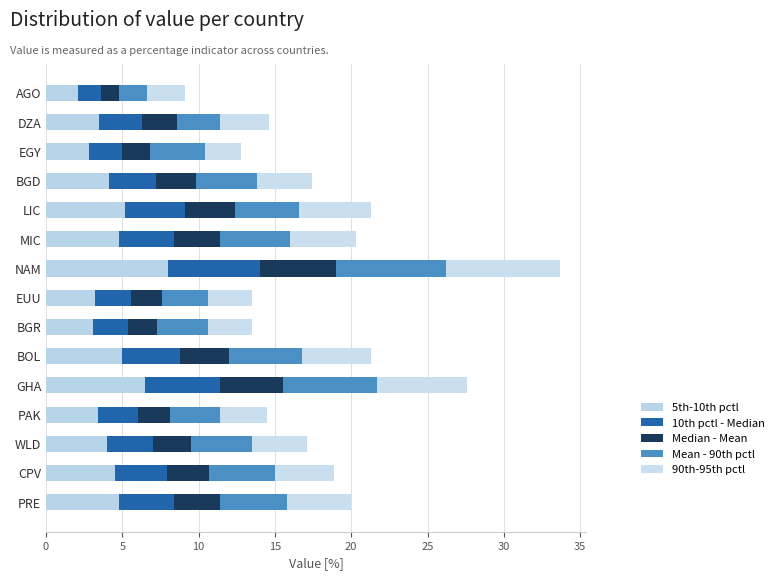

Count the number of categories in the chart.

15